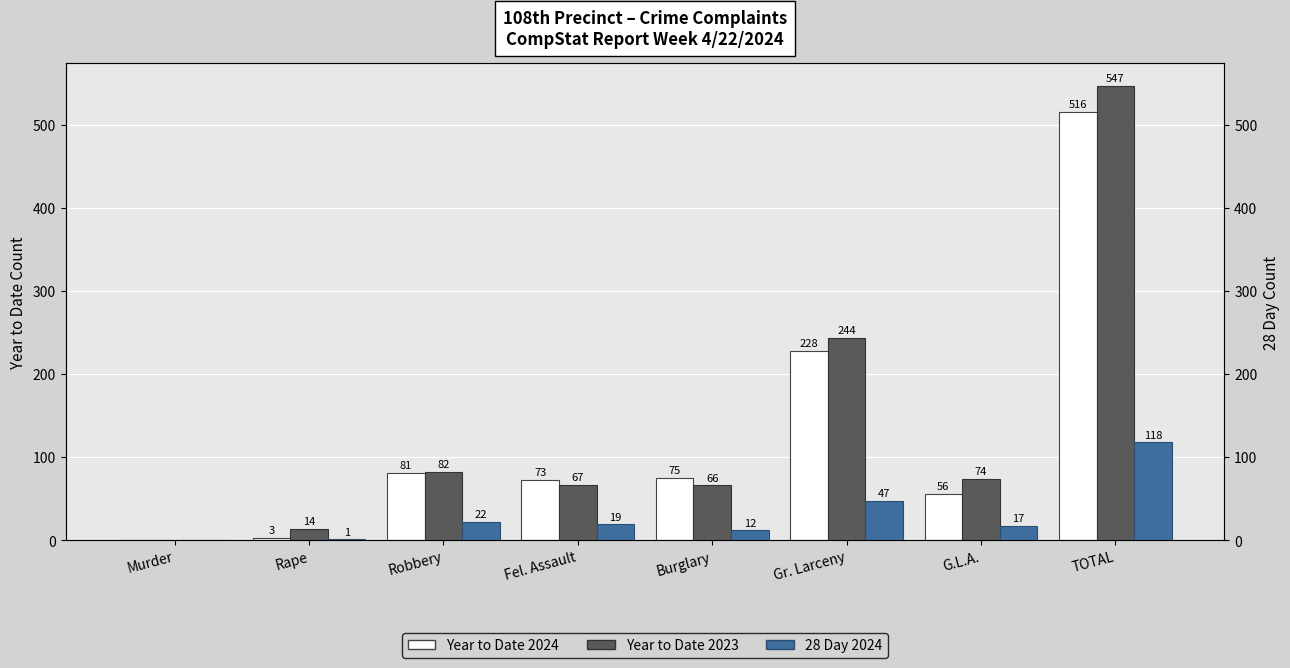

Reading right to left, extract all data points from this chart.

Year to Date 2024: 516	56	228	75	73	81	3	0
Year to Date 2023: 547	74	244	66	67	82	14	0
28 Day 2024: 118	17	47	12	19	22	1	0